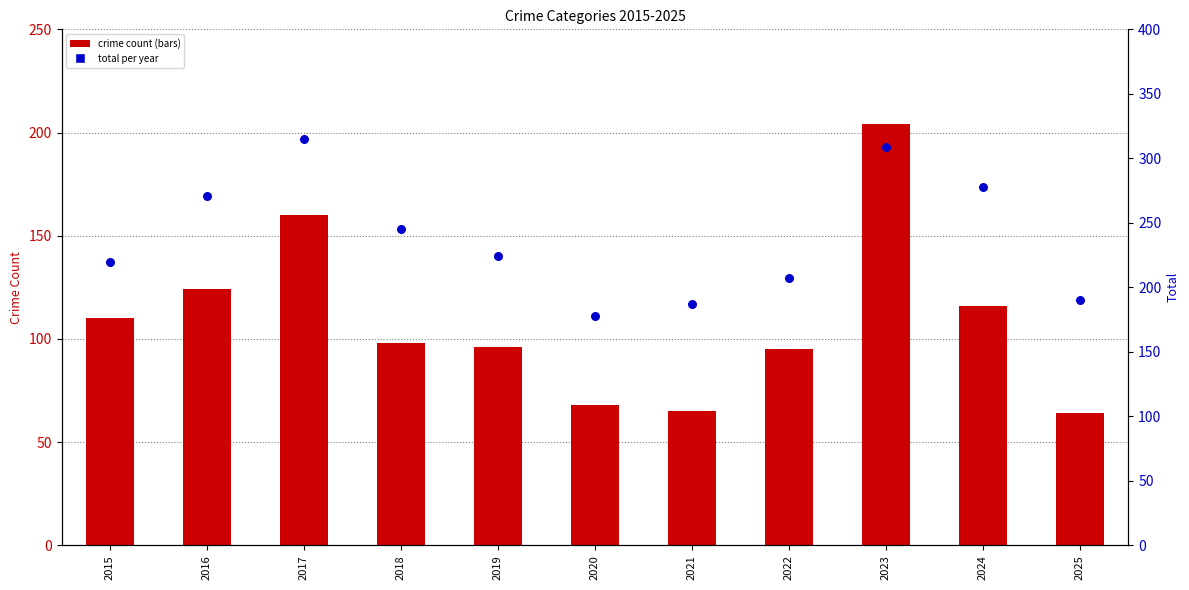

Is the value of Aggravated Battery at 2025 greater than the value of Criminal Sexual Assault at 2021?

Yes